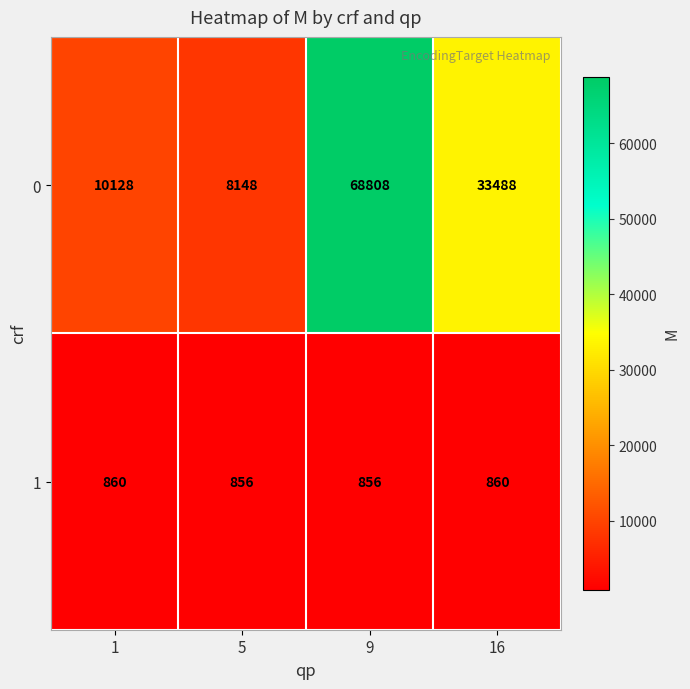

The 1 series shows 856 at 5. True or false?

True